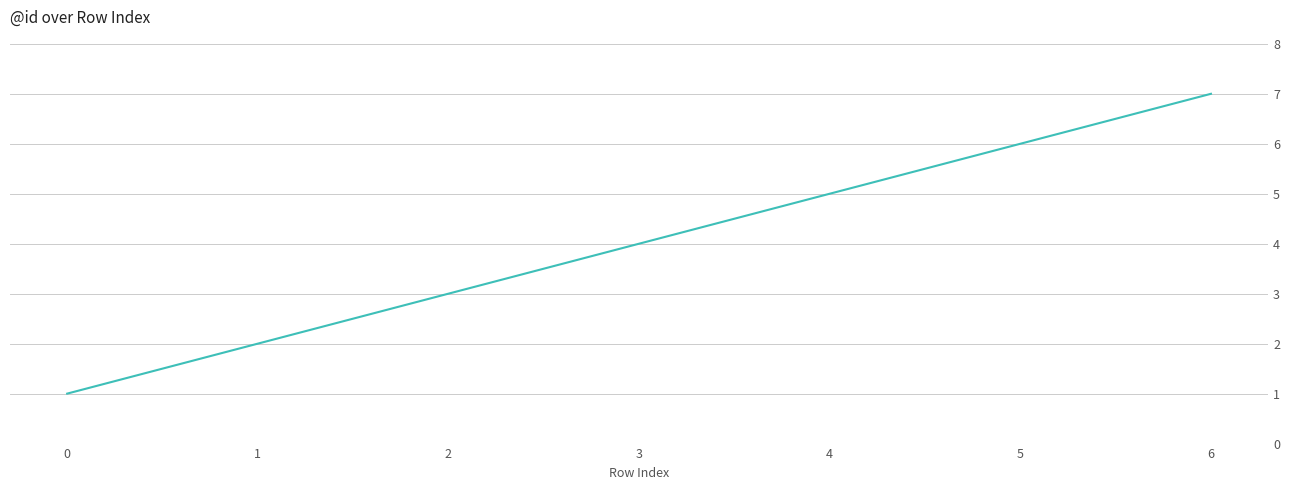

True or false: the data shows 2 at 3.

False